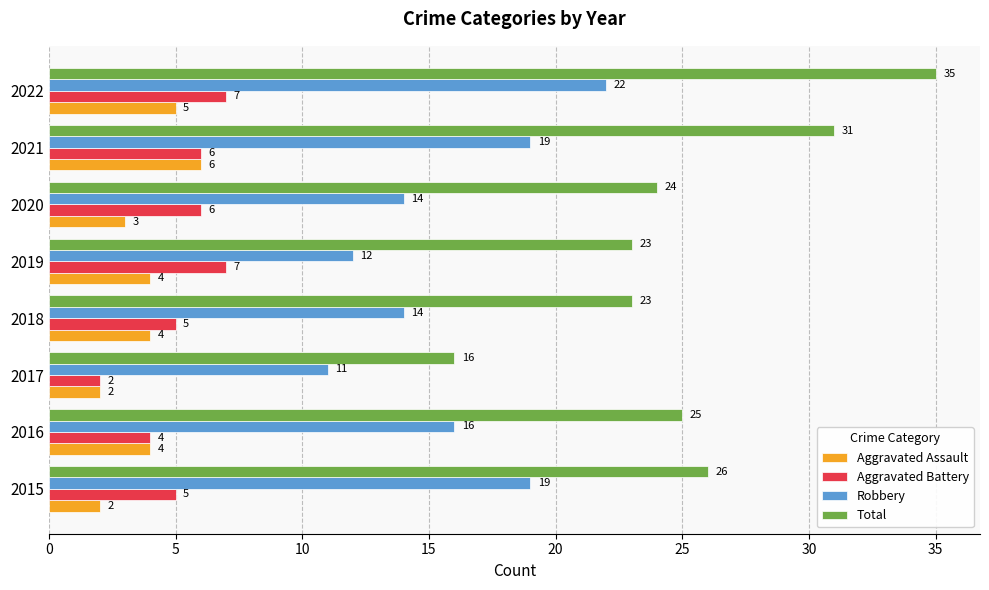

What are all the series names shown in the legend?

Aggravated Assault, Aggravated Battery, Robbery, Total